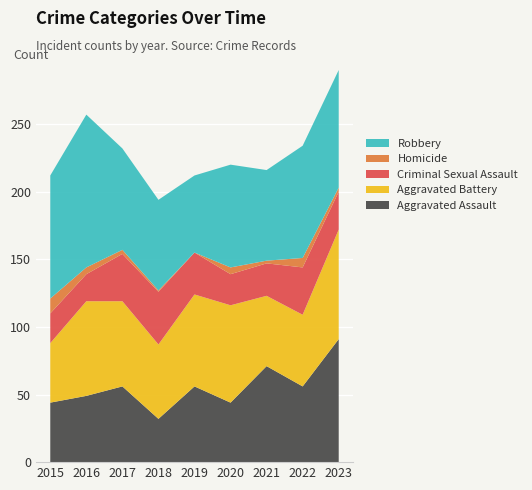

Reading left to right, extract all data points from this chart.

Aggravated Assault: 2015=44	2016=49	2017=56	2018=32	2019=56	2020=44	2021=71	2022=56	2023=91
Aggravated Battery: 2015=44	2016=70	2017=63	2018=55	2019=68	2020=72	2021=52	2022=53	2023=81
Criminal Sexual Assault: 2015=22	2016=20	2017=35	2018=39	2019=31	2020=23	2021=24	2022=35	2023=28
Homicide: 2015=11	2016=5	2017=3	2018=1	2019=0	2020=5	2021=2	2022=7	2023=3
Robbery: 2015=91	2016=113	2017=75	2018=67	2019=57	2020=76	2021=67	2022=83	2023=87